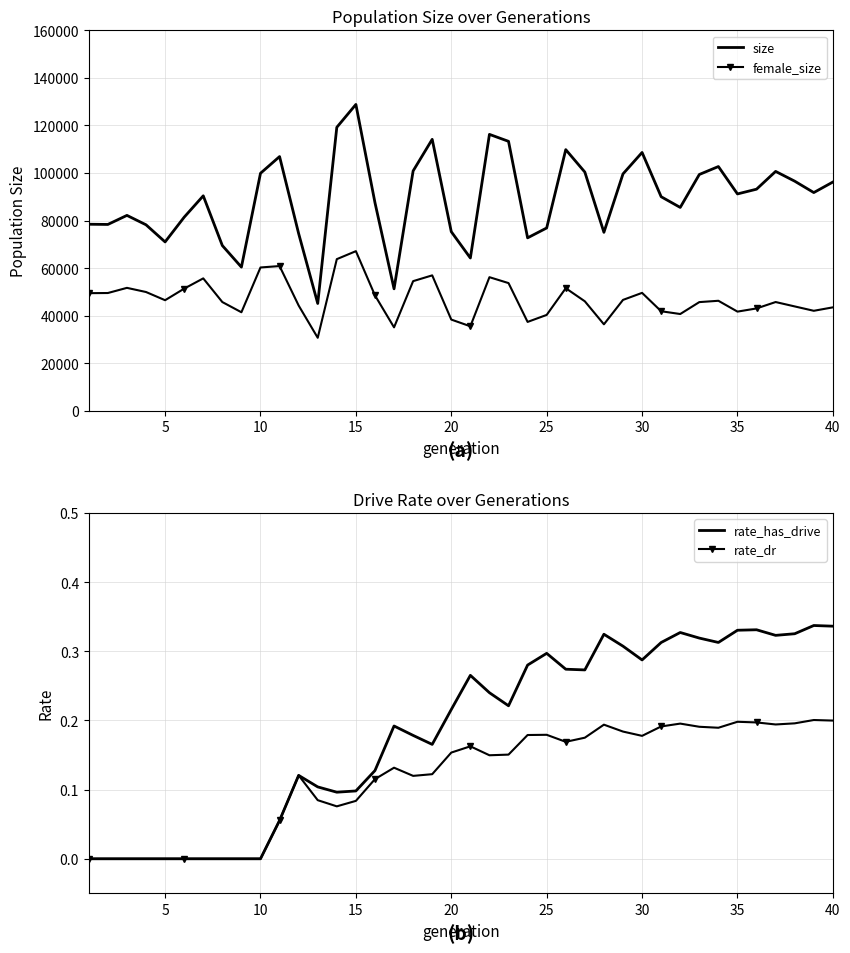

What is the lowest value of the female_size series?

30686